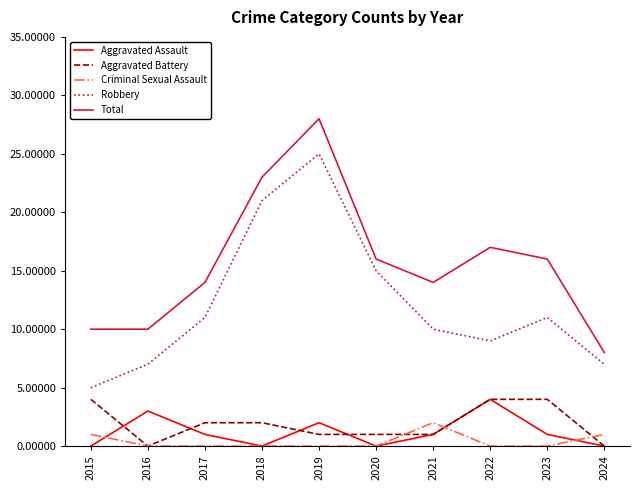

What are all the series names shown in the legend?

Aggravated Assault, Aggravated Battery, Criminal Sexual Assault, Robbery, Total